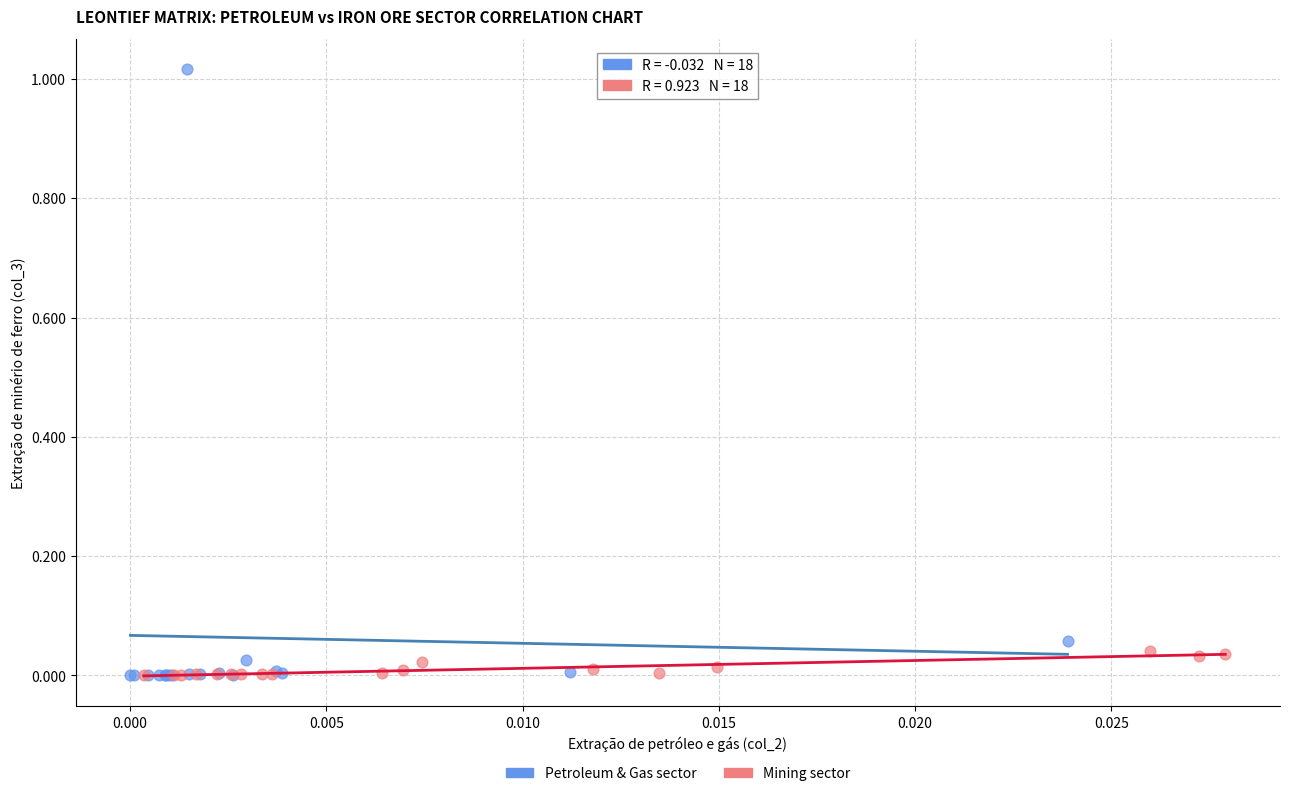

Which series reaches the maximum Y coordinate?

Petroleum & Gas sector